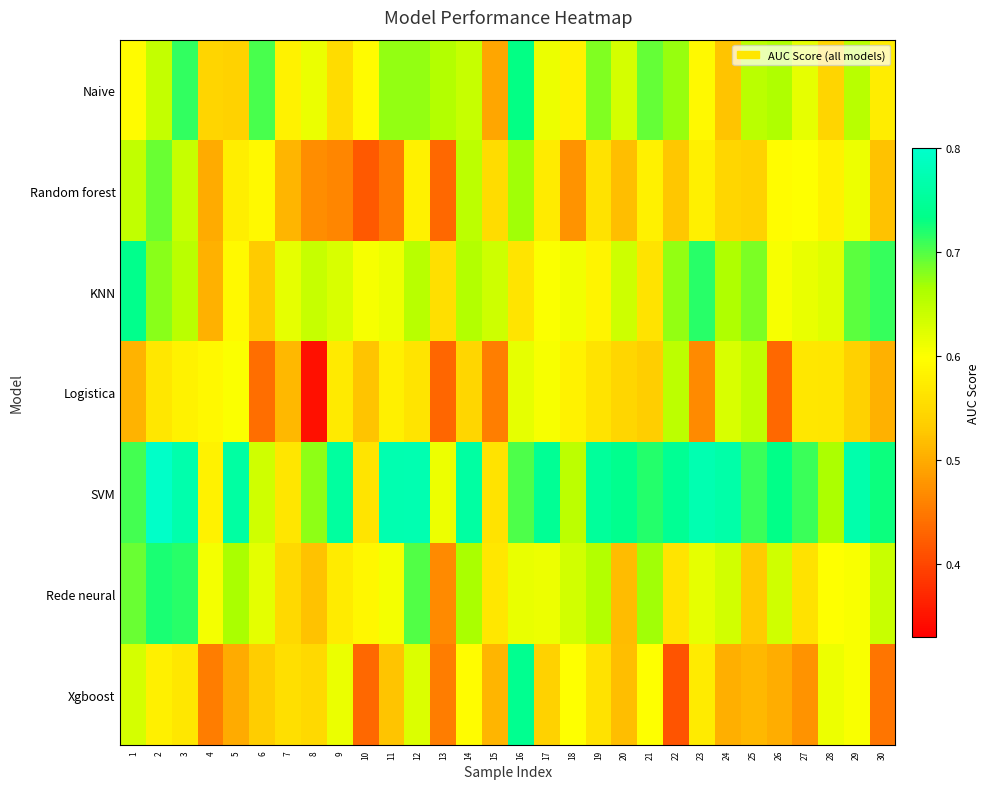

How many data points does each series have?

30